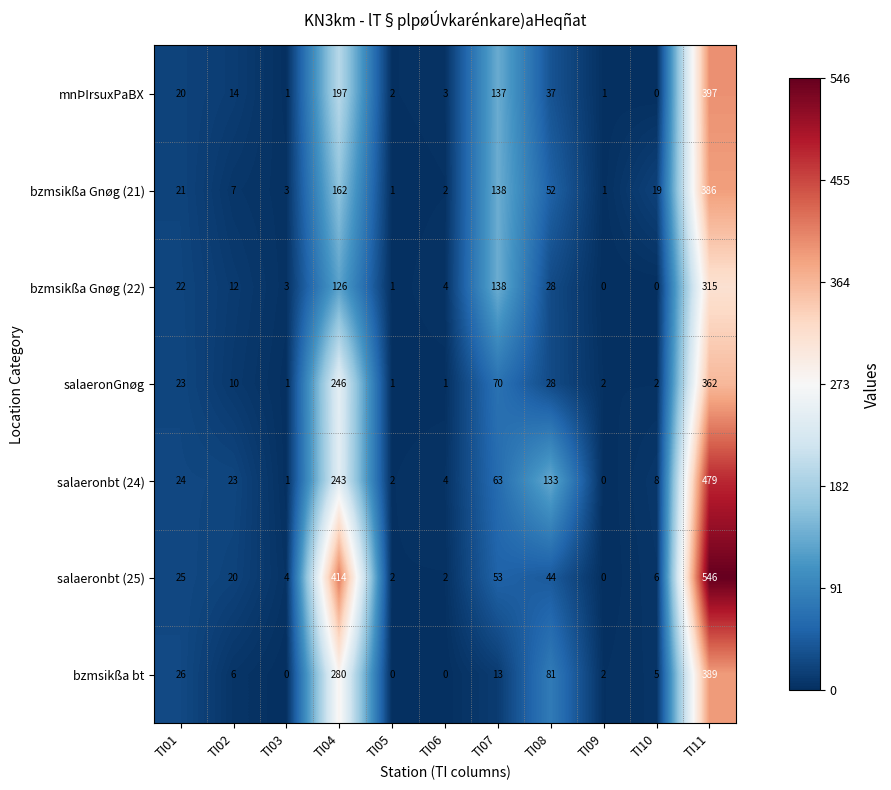

What is the greatest value displayed?

546